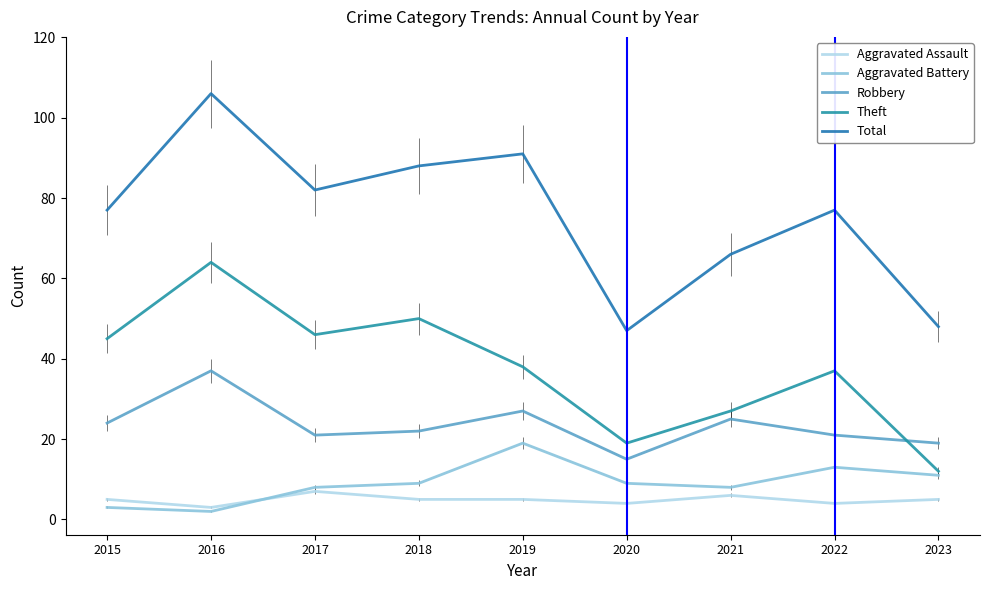

Does the chart display data point markers on the line(s)?

No